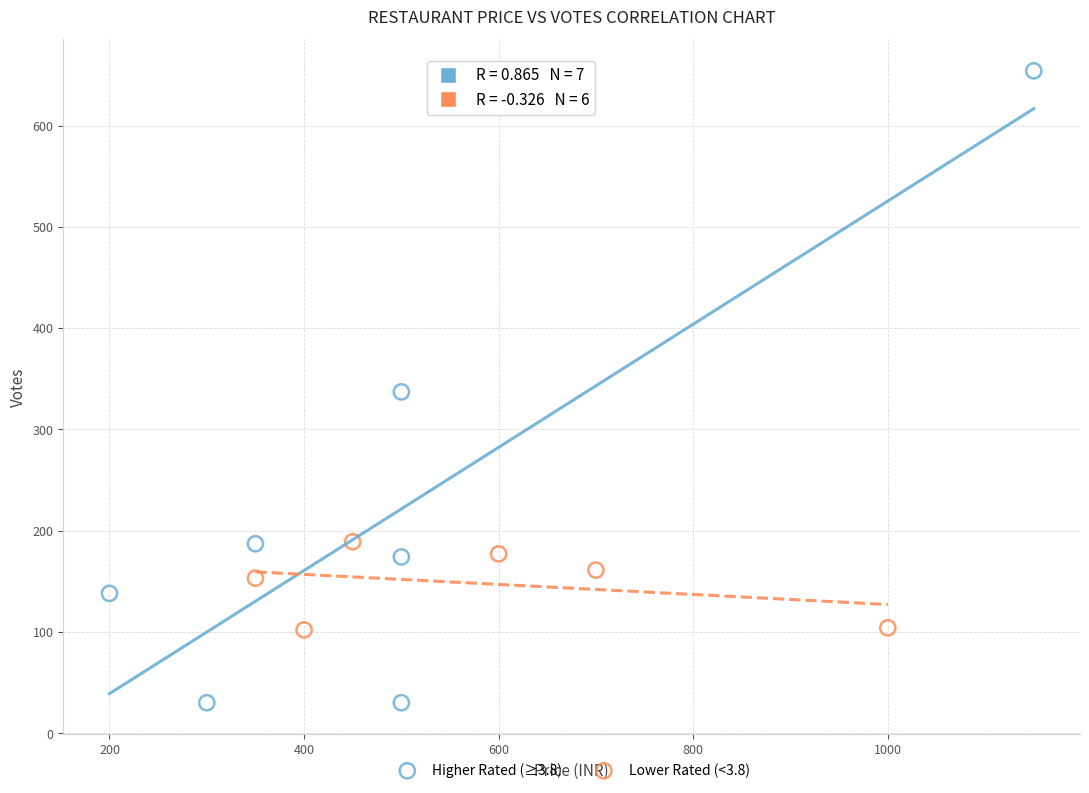

Which series reaches the maximum Y coordinate?

Higher Rated (≥3.8)